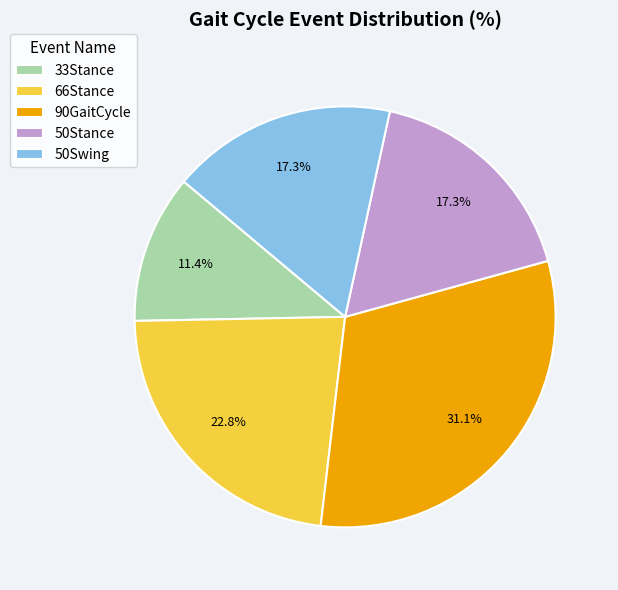

Which category has the biggest portion of the pie?

90GaitCycle